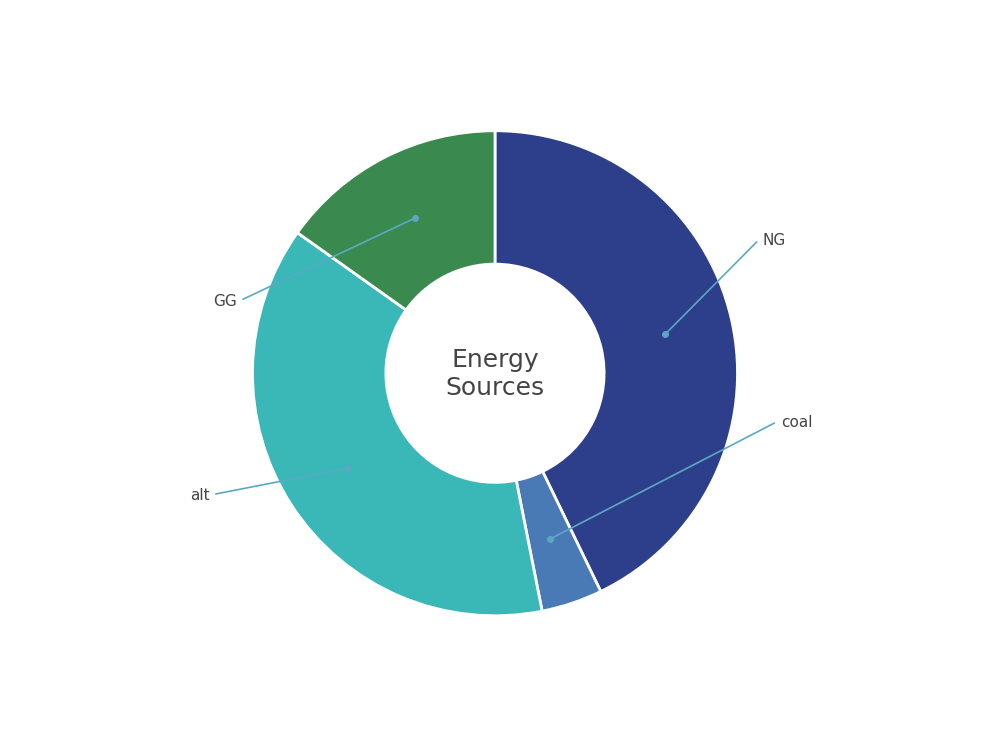

Which category has the smallest portion of the pie?

coal